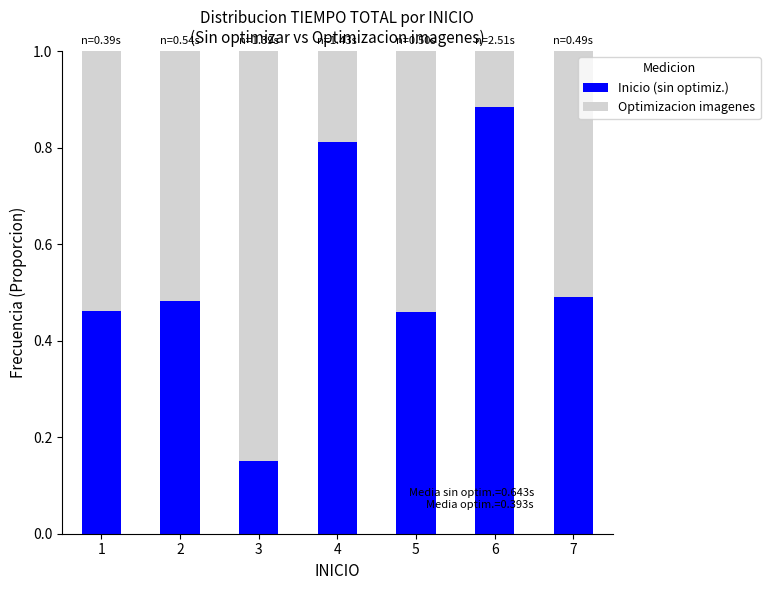

Count the Inicio (sin optimiz.) values in the range 0 to 1.

7